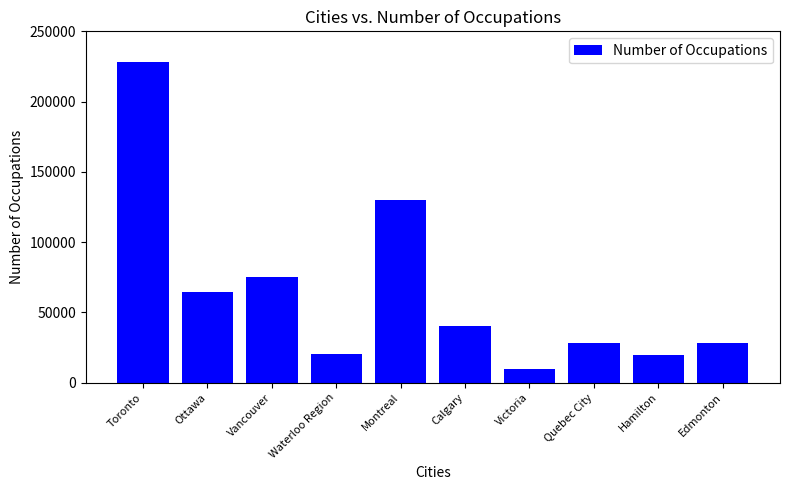

Does the chart contain stacked bars?

No